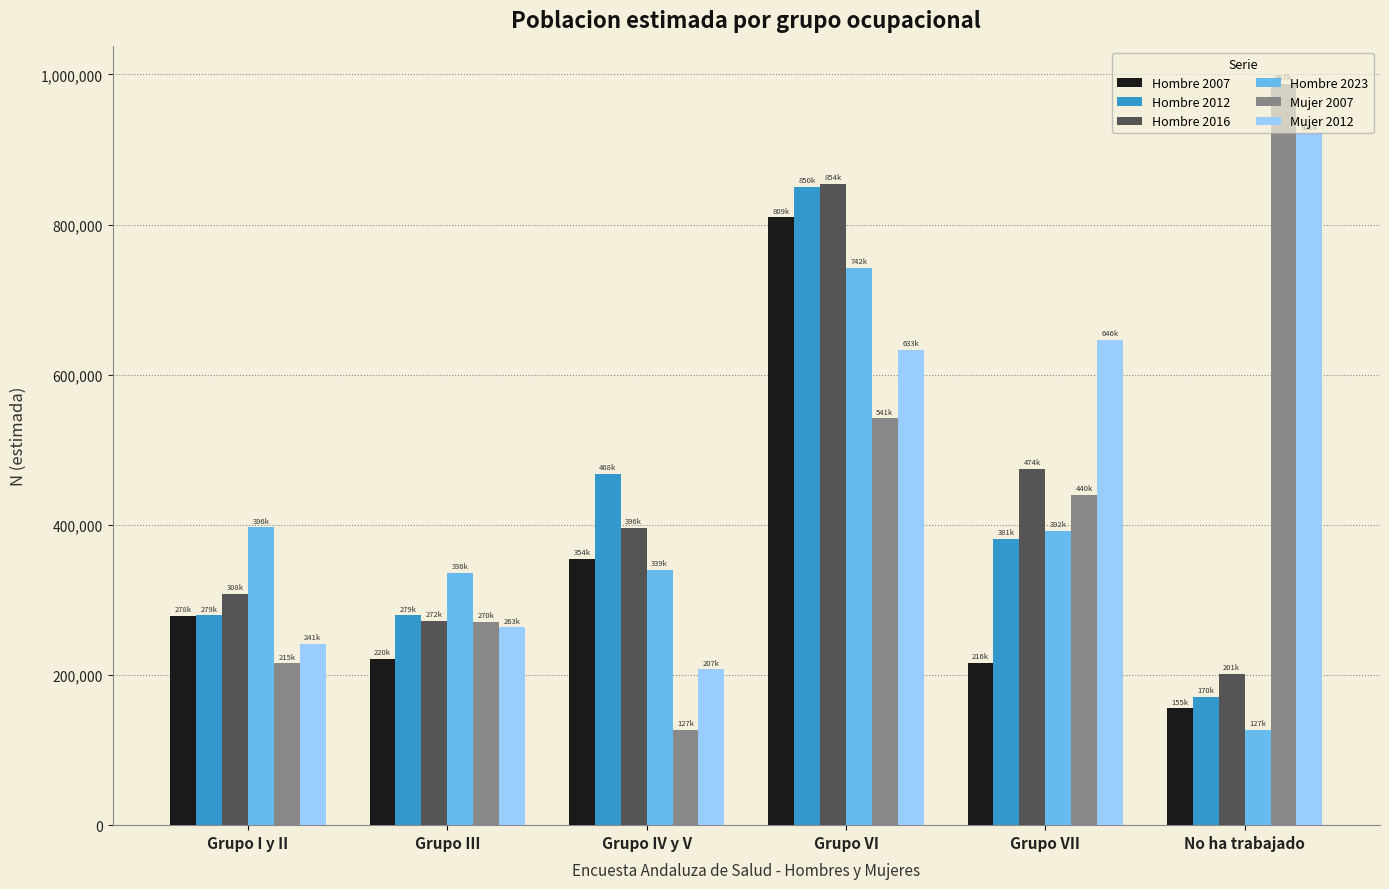

Is the value of Hombre 2016 at Grupo VII greater than the value of Hombre 2012 at Grupo VII?

Yes